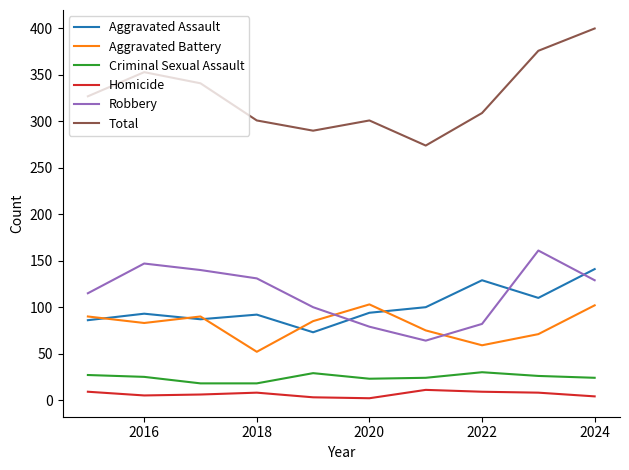

What is the sum of all Total values?

3272